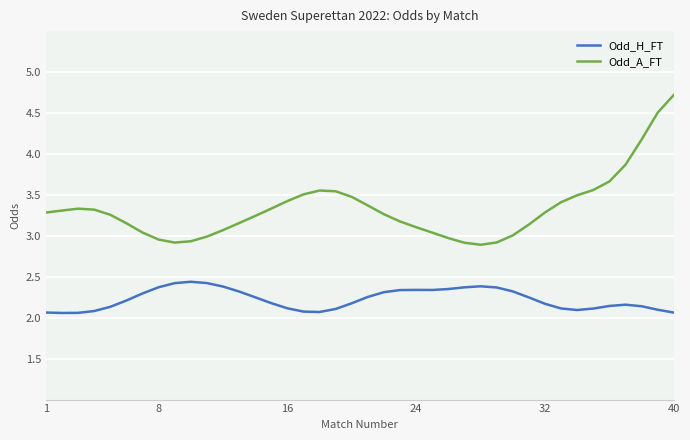

Which series has the largest range (max minus min)?

Odd_A_FT